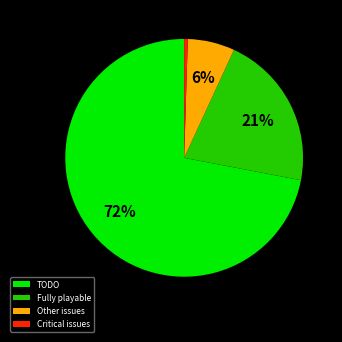

Does Critical issues represent more than half of the total?

No